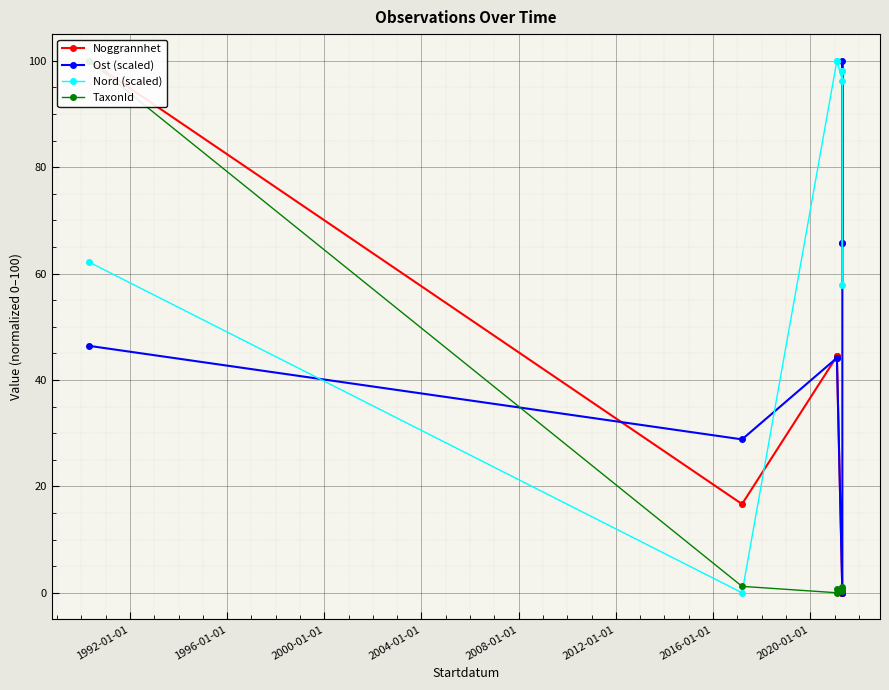

What is the average value of the Nord (scaled) series?

76.6